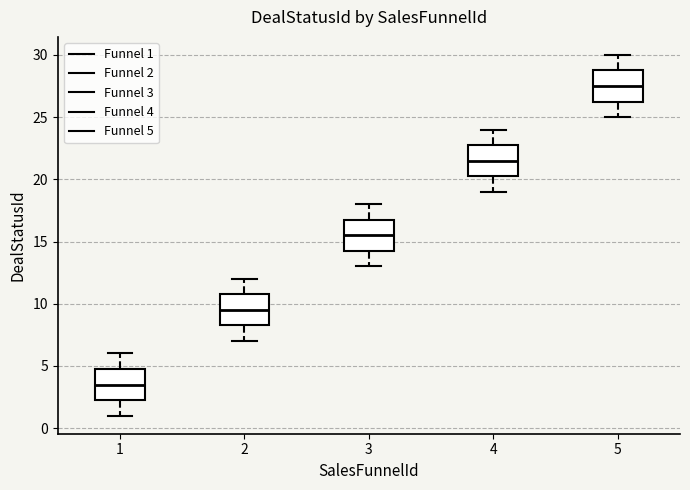

Reading left to right, transcribe this box plot: for each box, give where its median line is, the range the box spans, and where its two whiskers end, as read against the y-axis. The values are not printed on the chart, so give them approximately, as read against the axis.

1: median 3.5, box 2.5 to 5.0, whiskers 1.0 to 6.0
2: median 9.5, box 8.5 to 11.0, whiskers 7.0 to 12.0
3: median 15.5, box 14.5 to 17.0, whiskers 13.0 to 18.0
4: median 21.5, box 20.5 to 23.0, whiskers 19.0 to 24.0
5: median 27.5, box 26.5 to 29.0, whiskers 25.0 to 30.0